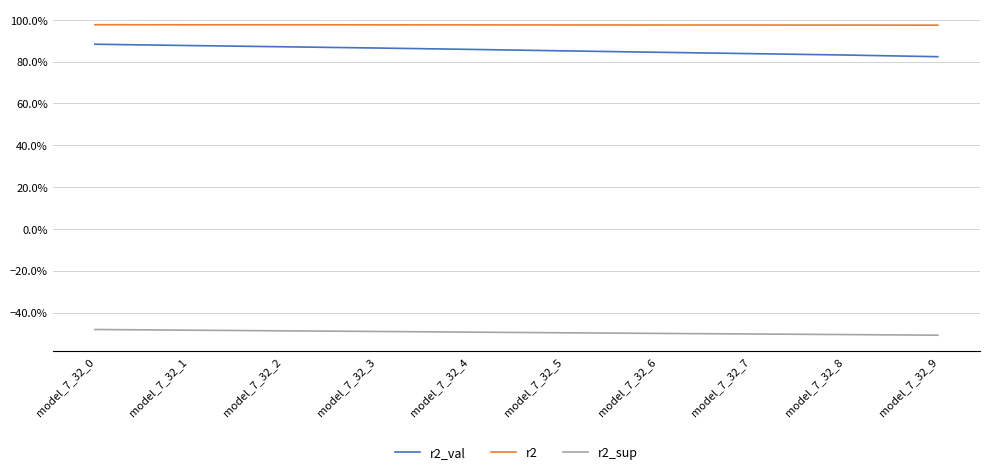

True or false: r2 and r2_val cross at least once.

False